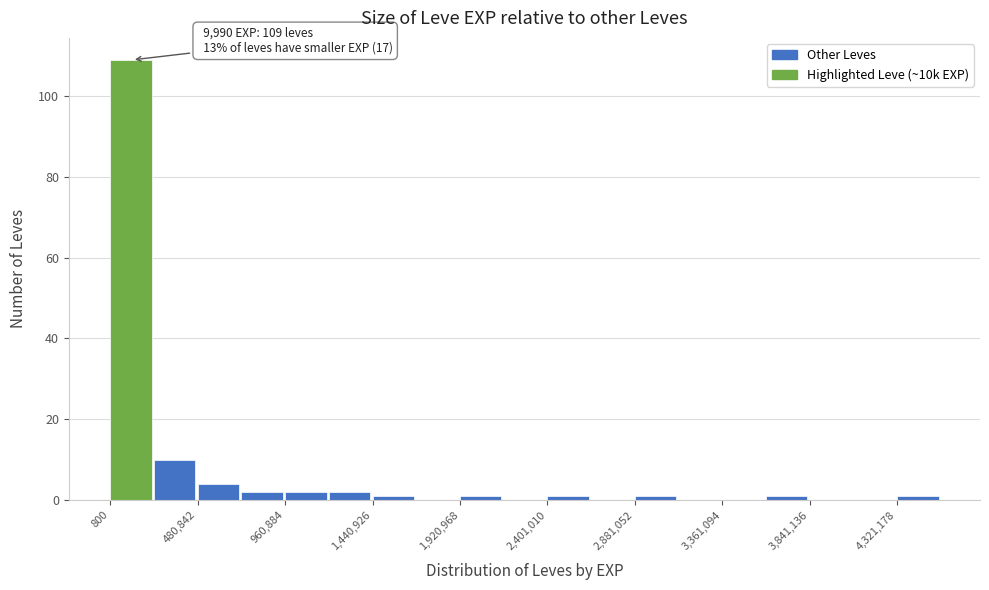

Over which range of the x-axis is the bar tallest?

0 to 250000